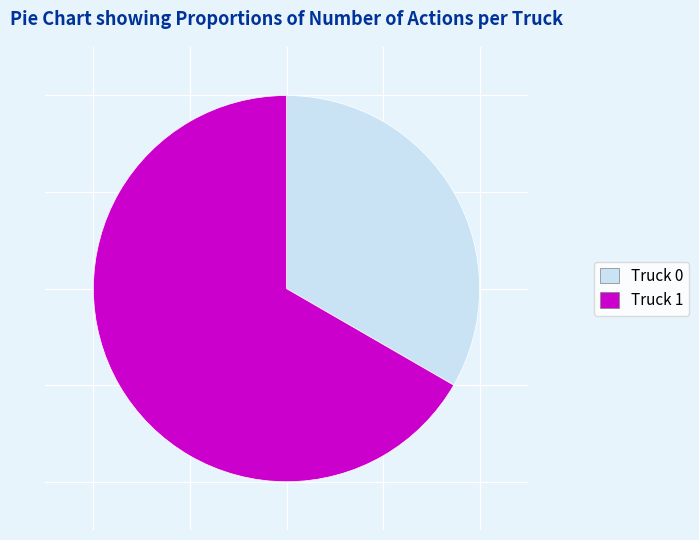

Combined, do Truck 1 and Truck 0 account for over 50%?

Yes